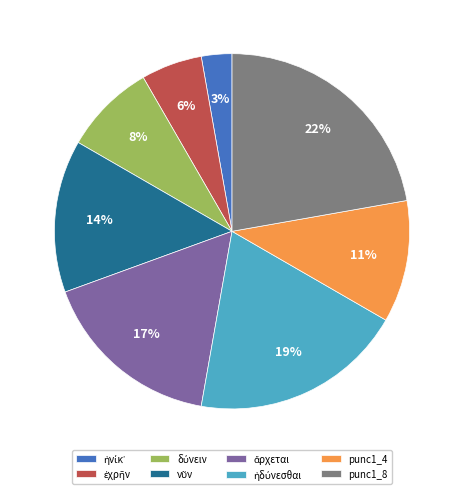

What is the ratio of the value at punc1_4 to the value at punc1_8?

0.5